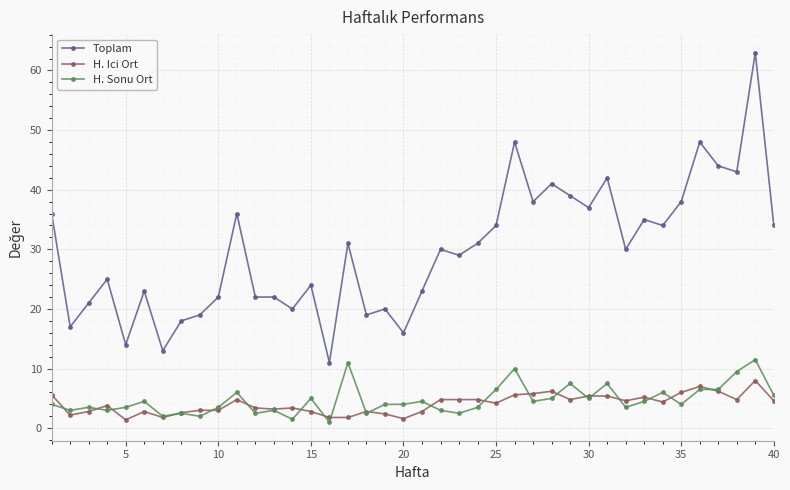

Which series has the largest total across all categories?

Toplam